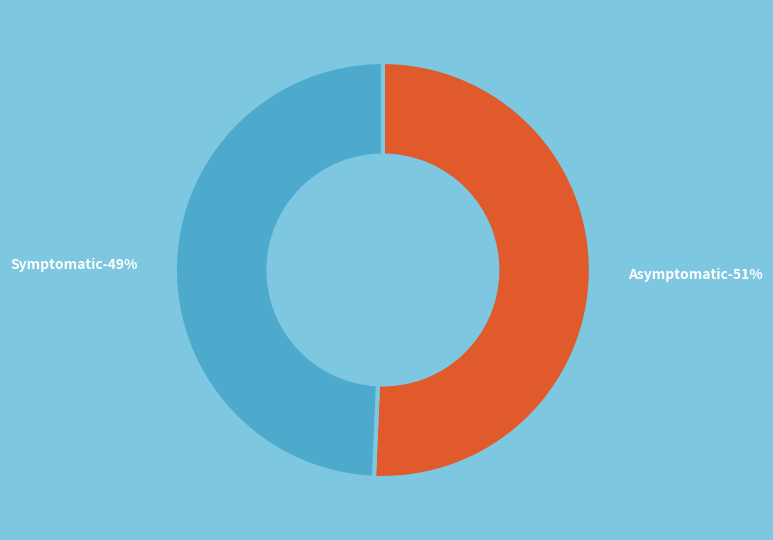

True or false: Asymptomatic accounts for 56% of the total.

False